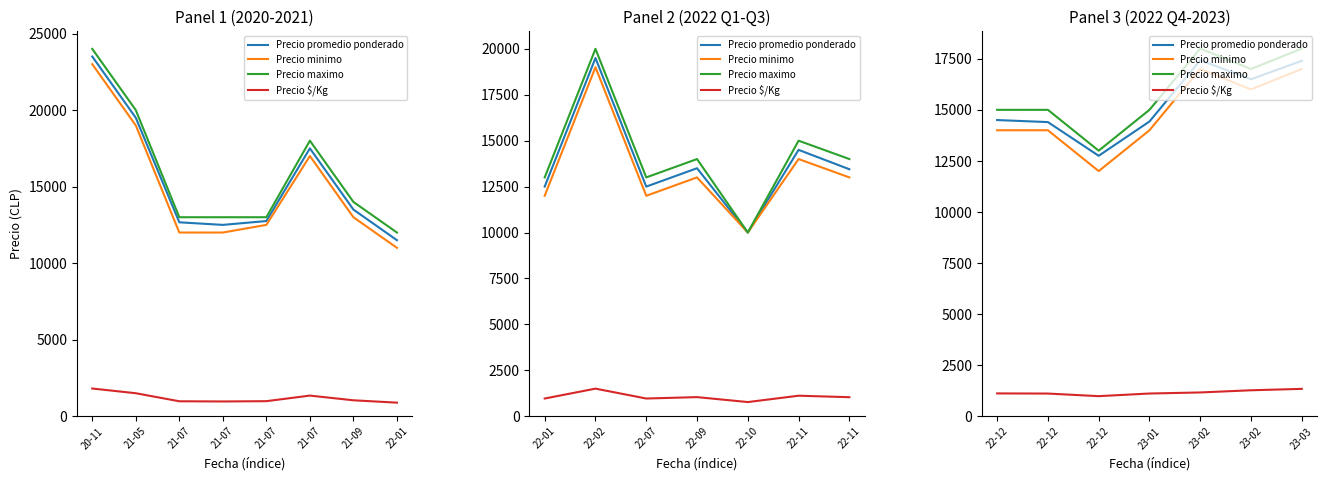

Is it true that Precio $/Kg equals 1732 at 22-12?

False